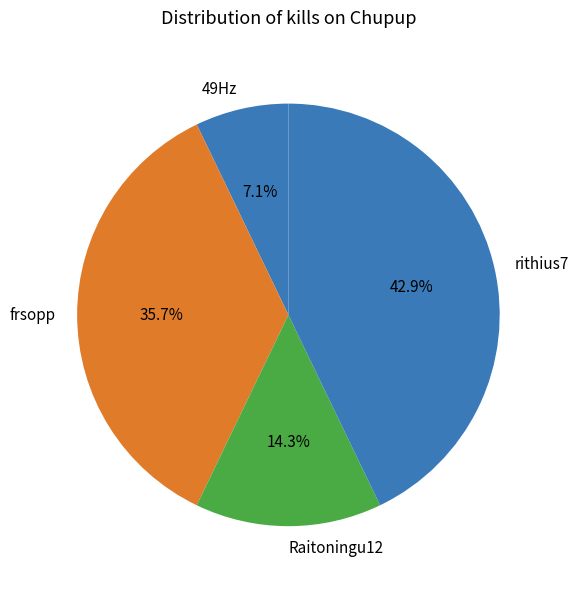

Rank the categories by value from highest to lowest.

rithius7, frsopp, Raitoningu12, 49Hz